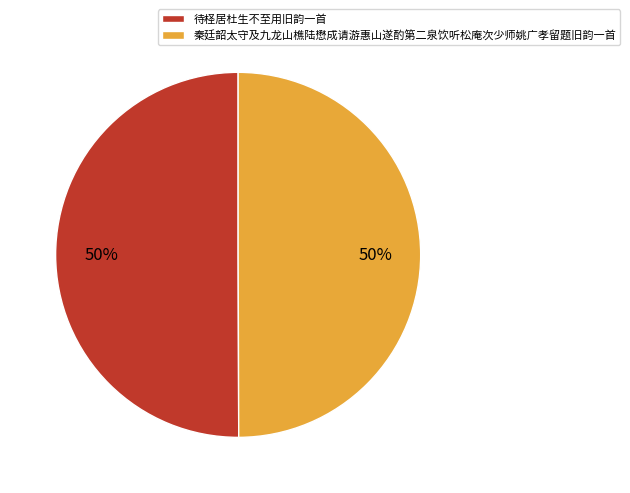

To the nearest percent, what percentage of the pie is 秦廷韶太守及九龙山樵陆懋成请游惠山遂酌第二泉饮听松庵次少师姚广孝留题旧韵一首?

50%